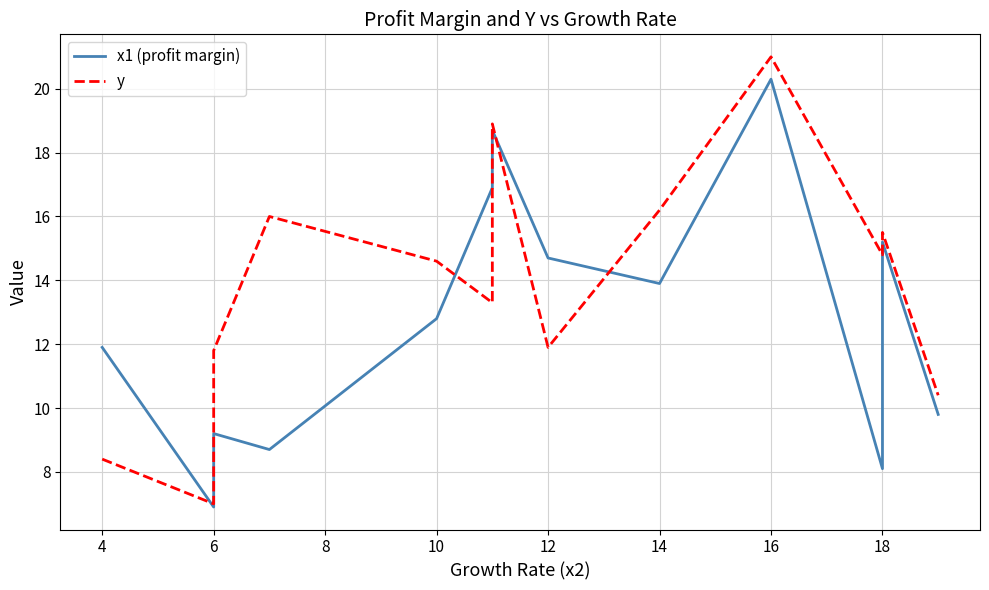

Reading left to right, what are all the values shown in this chart?

x1 (profit margin): 11.9	6.9	7.3	9.2	8.7	12.8	16.9	18.7	14.7	13.9	20.3	8.1	15.2	9.8
y: 8.4	7.0	10.1	11.8	16.0	14.6	13.3	18.9	11.9	16.2	21.0	14.8	15.5	10.4